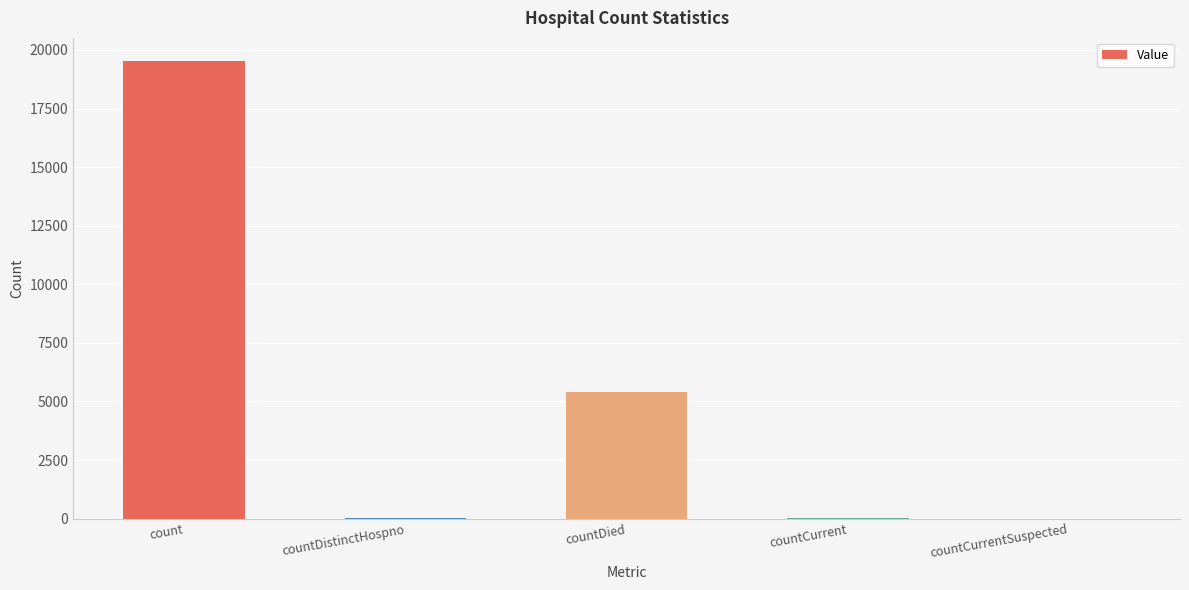

Approximately how many times larger is the value at count compared to countDied?

3.6